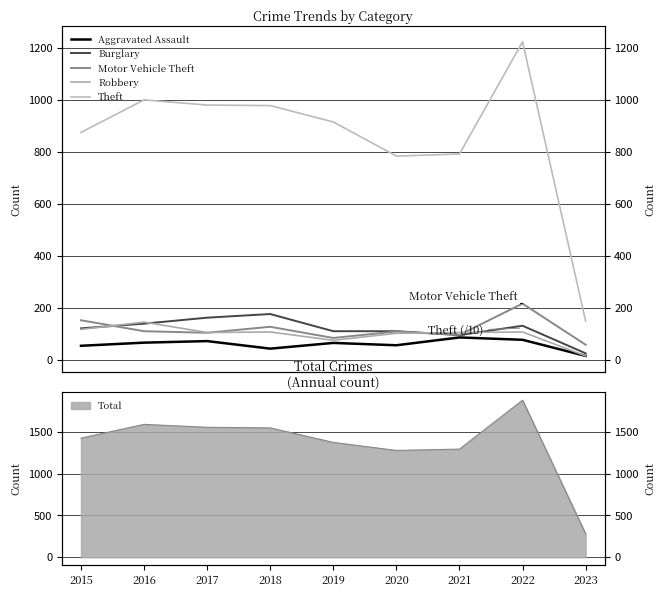

What is the average value of the Aggravated Assault series?

59